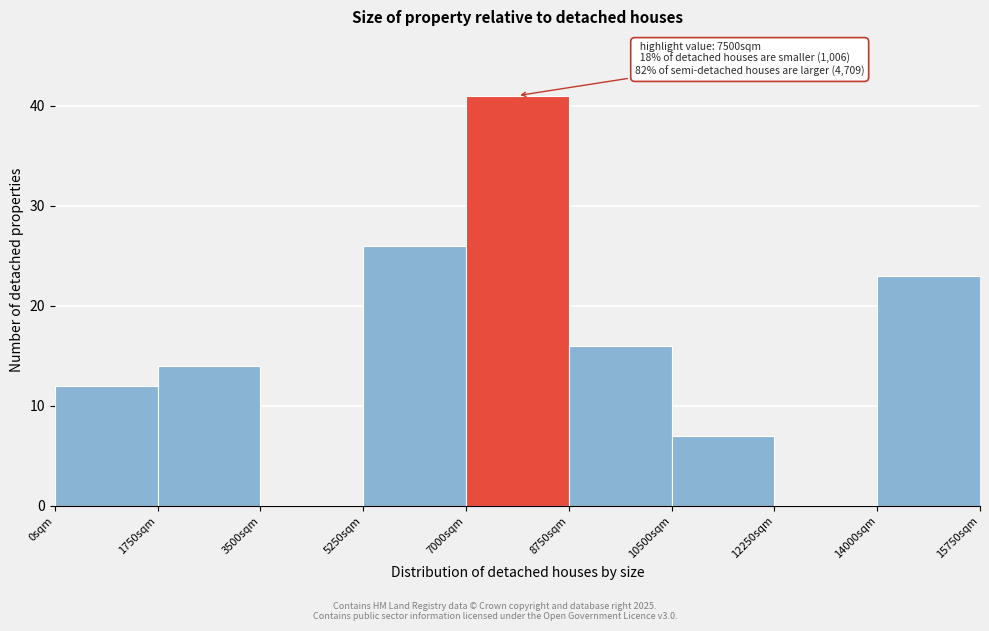

Over which range of the x-axis is the bar tallest?

7000 to 8750